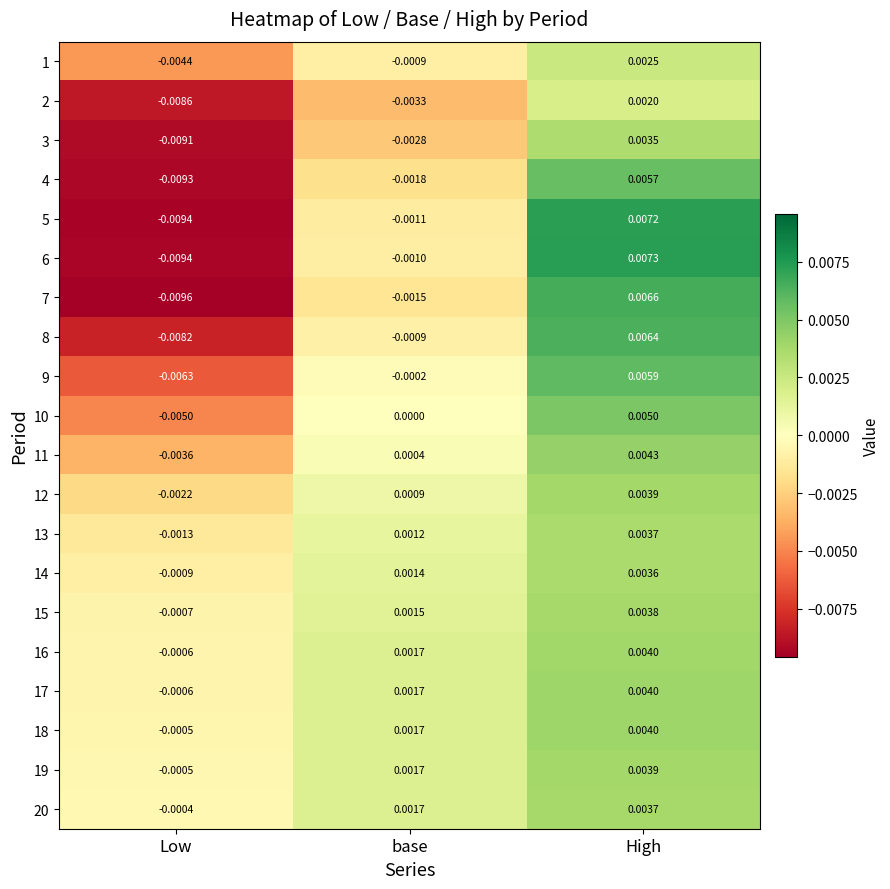

At which label is 5 closest to 0?

base